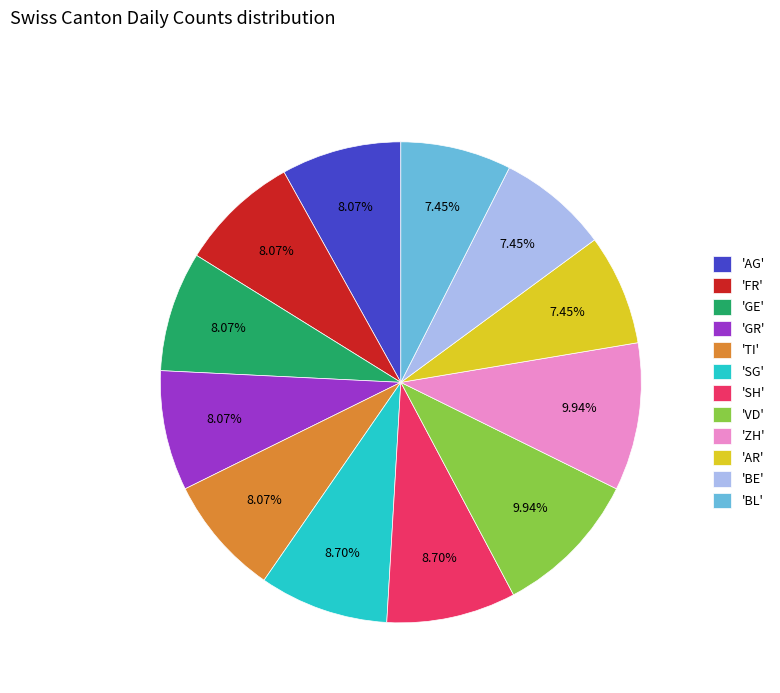

Between 'BL' and 'FR', which is larger?

'FR'